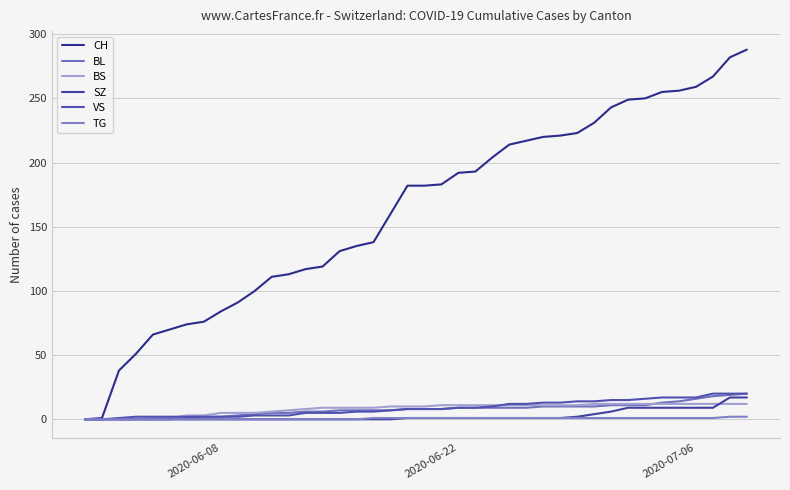

True or false: TG has more than 1 interior local peaks.

False